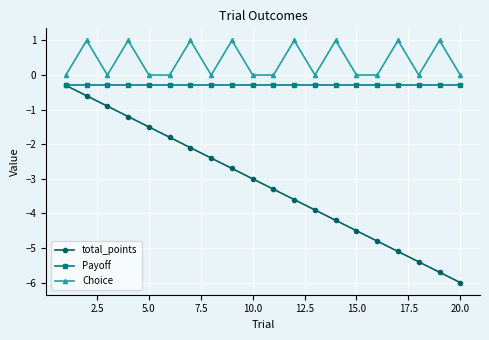

Count the number of categories in the chart.

20